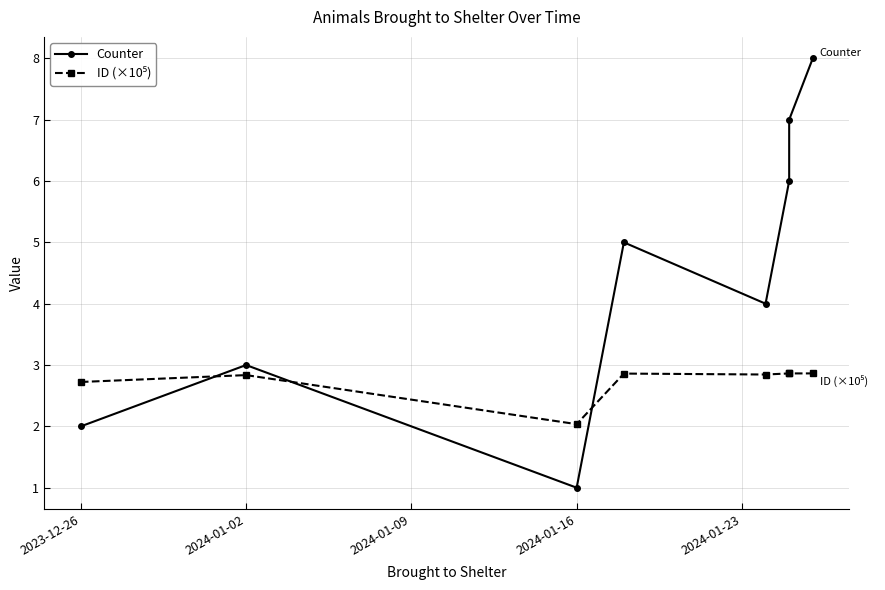

What are all the series names shown in the legend?

Counter, ID (×10⁵)